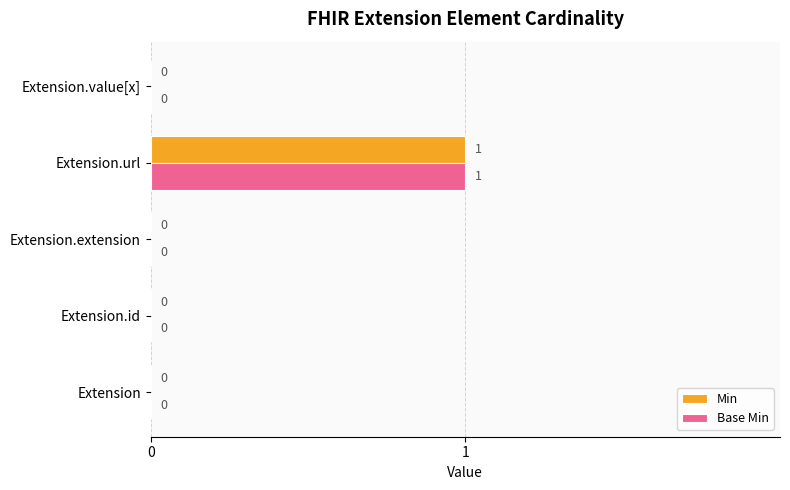

True or false: Base Min has a value of 1 at Extension.url.

True